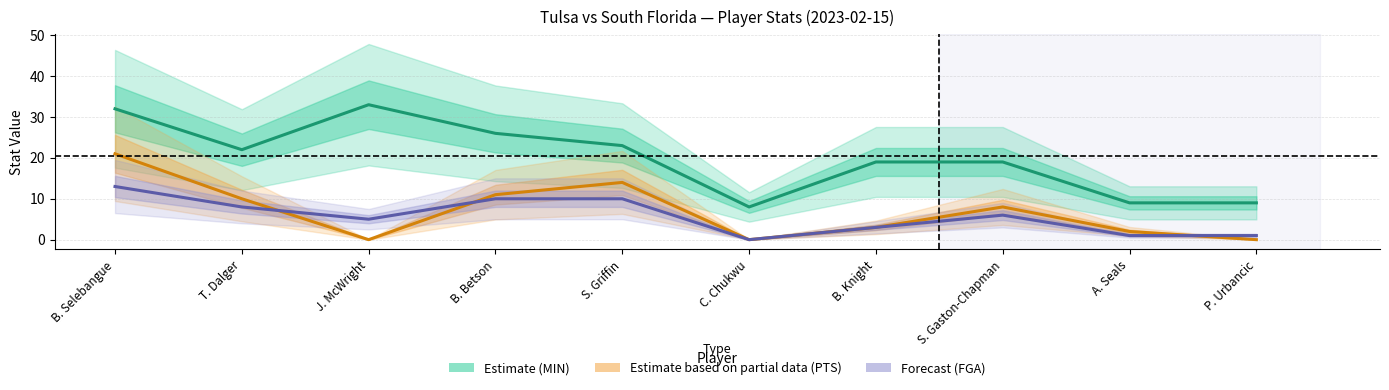

What is the difference between the highest and lowest values at C. Chukwu?

8